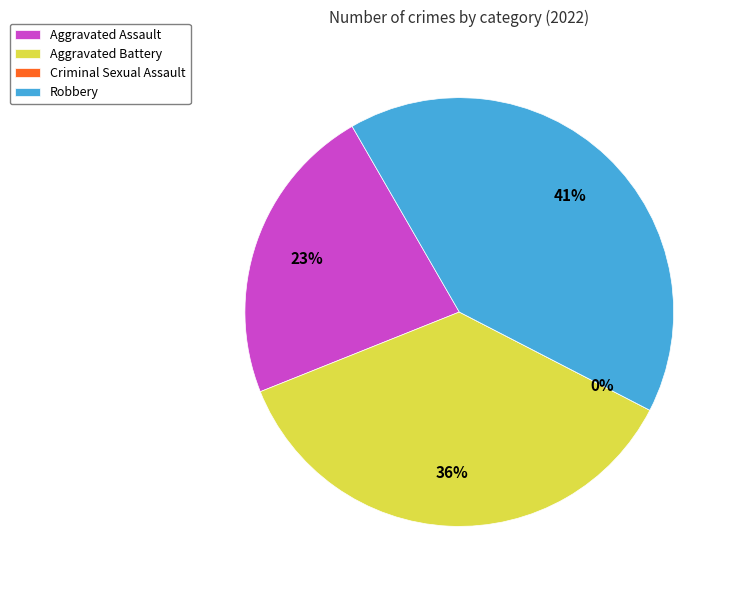

What is the largest slice in the pie chart?

Robbery